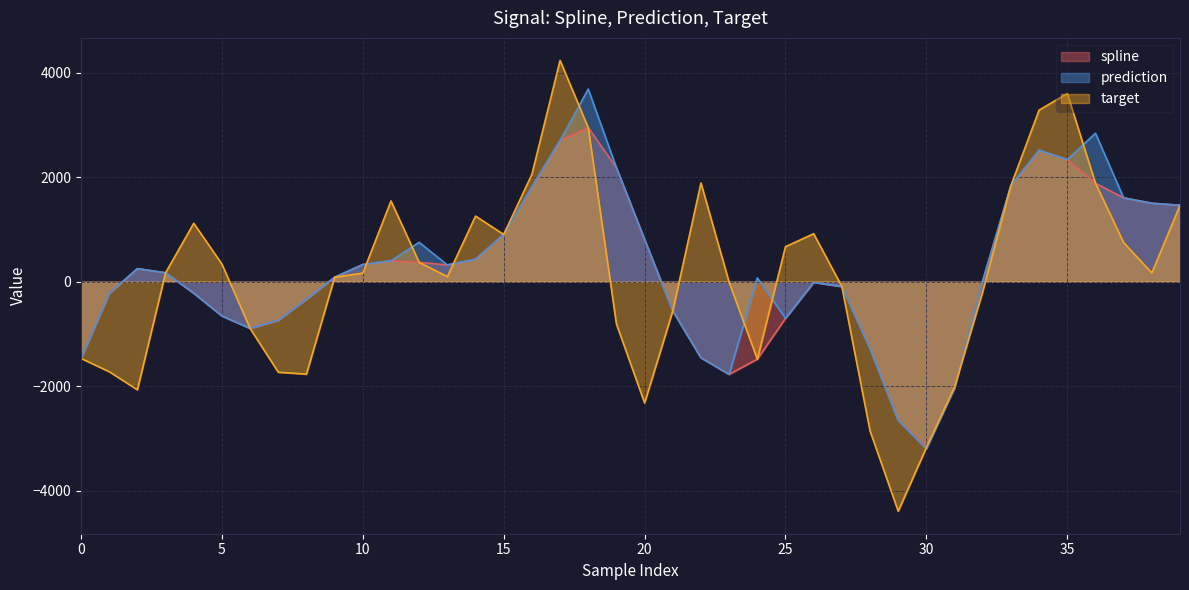

How many series are shown in this chart?

3